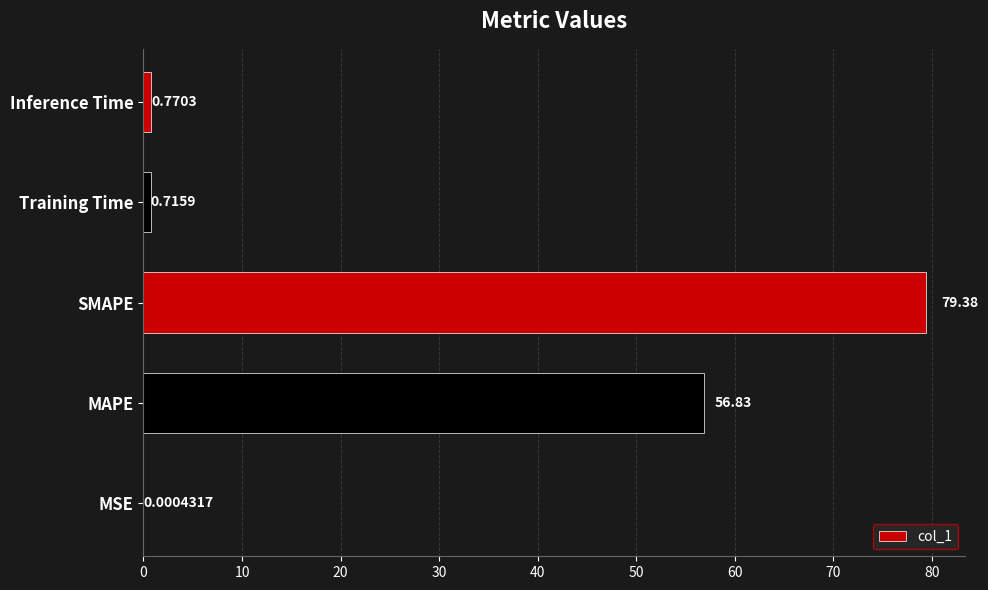

What is the sum of all values?

137.7